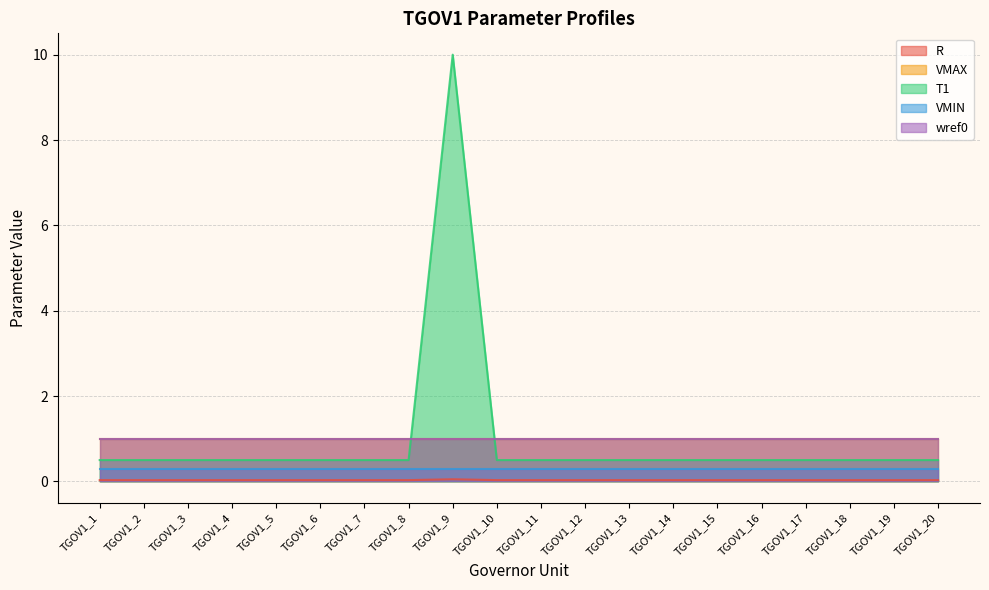

True or false: wref0 and R intersect in this chart.

False